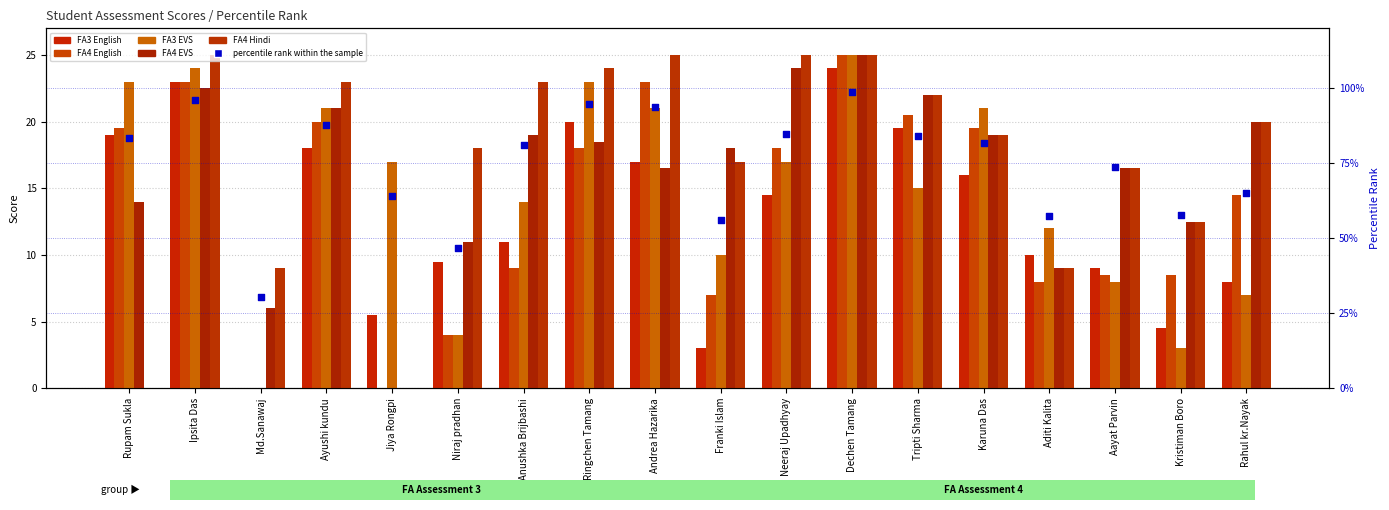

Is the value of FA4 Hindi at Dechen Tamang greater than the value of FA4 EVS at Aayat Parvin?

Yes